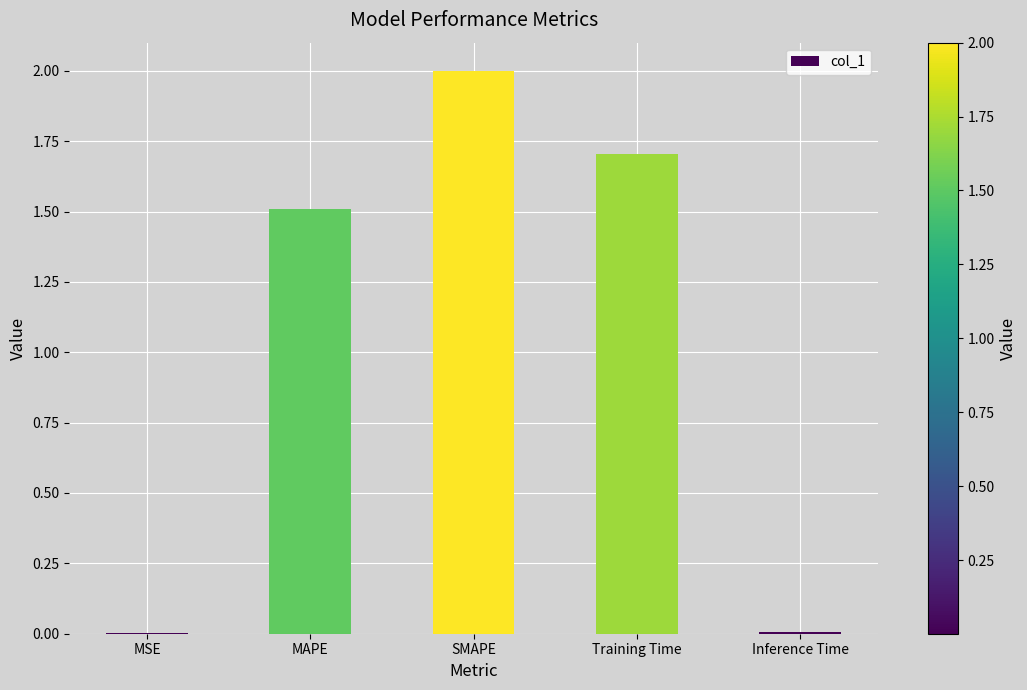

Read the value at SMAPE.

2.0